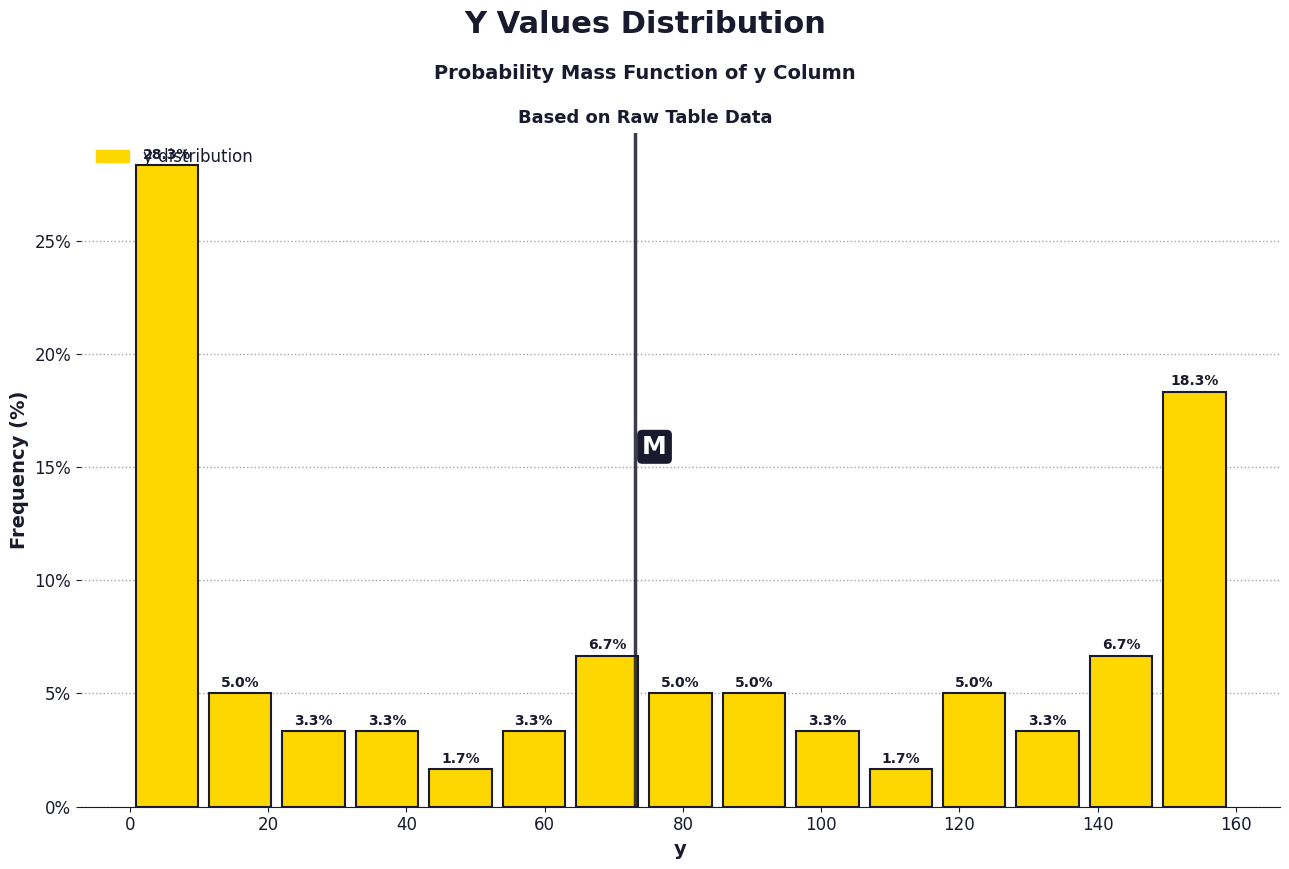

Reading left to right, transcribe this chart: for each bar, give the range it covers on the x-axis and its height. The bar edges are not printed on the chart, so give them approximately, as read against the axis.

0 to 10: 28.3
10 to 22: 5.0
22 to 32: 3.3
32 to 42: 3.3
42 to 54: 1.7
54 to 64: 3.3
64 to 74: 6.7
74 to 84: 5.0
84 to 96: 5.0
96 to 106: 3.3
106 to 116: 1.7
116 to 128: 5.0
128 to 138: 3.3
138 to 148: 6.7
148 to 160: 18.3